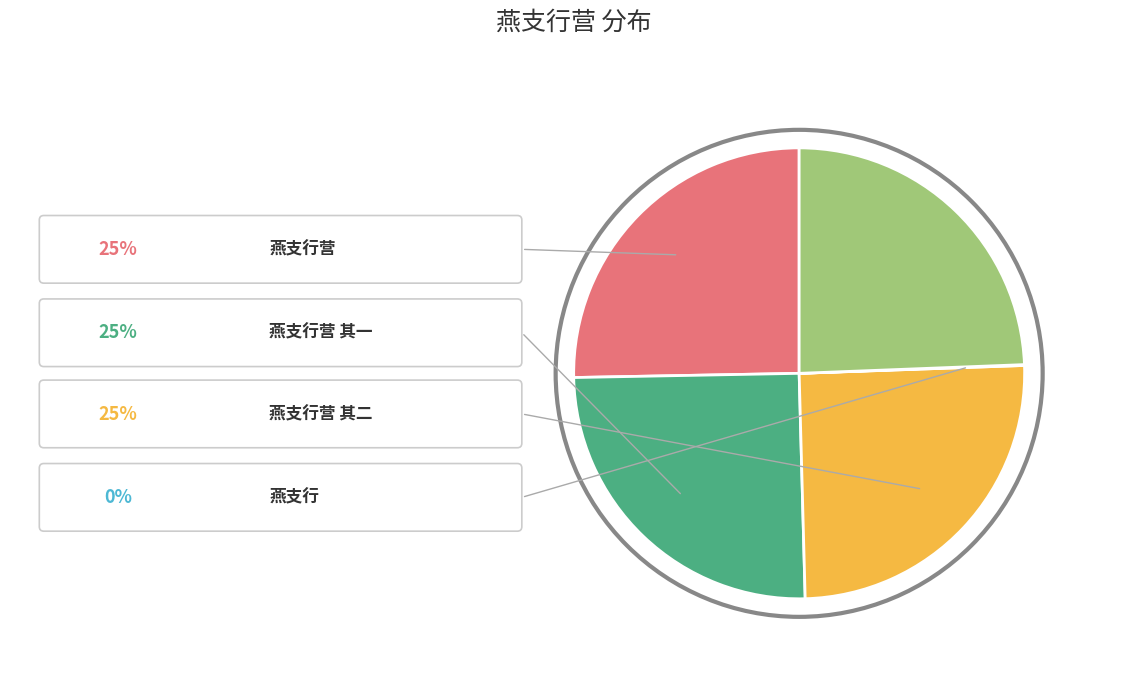

Is there a majority slice in this chart?

No